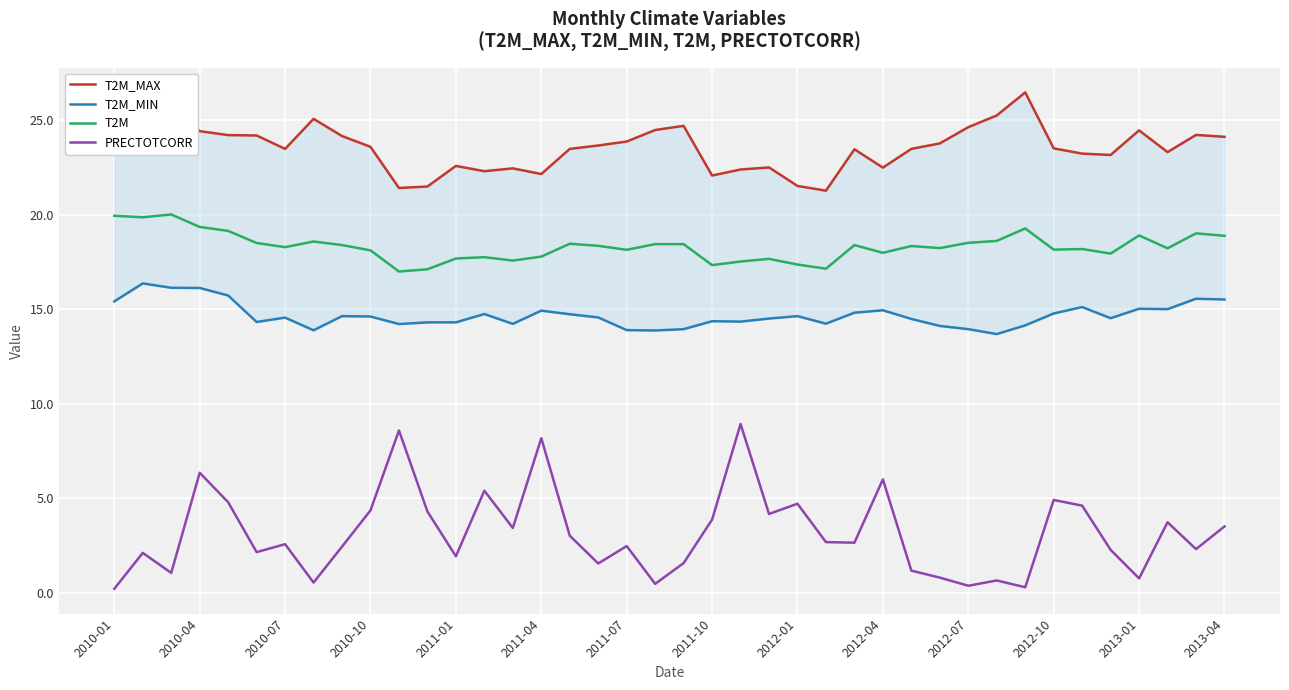

True or false: T2M_MAX and T2M_MIN cross at least once.

False